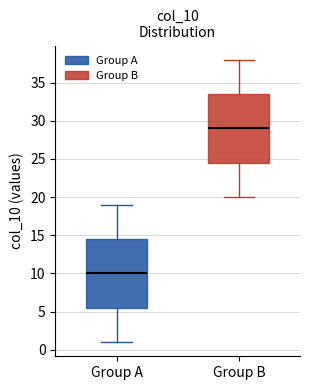

Reading left to right, read every box against the y-axis: the position of its median line, the range the box covers, and the ends of its whiskers. The values are not printed on the chart, so give them approximately, as read against the axis.

Group A: median 10.0, box 5.5 to 14.5, whiskers 1.0 to 19.0
Group B: median 29.0, box 24.5 to 33.5, whiskers 20.0 to 38.0